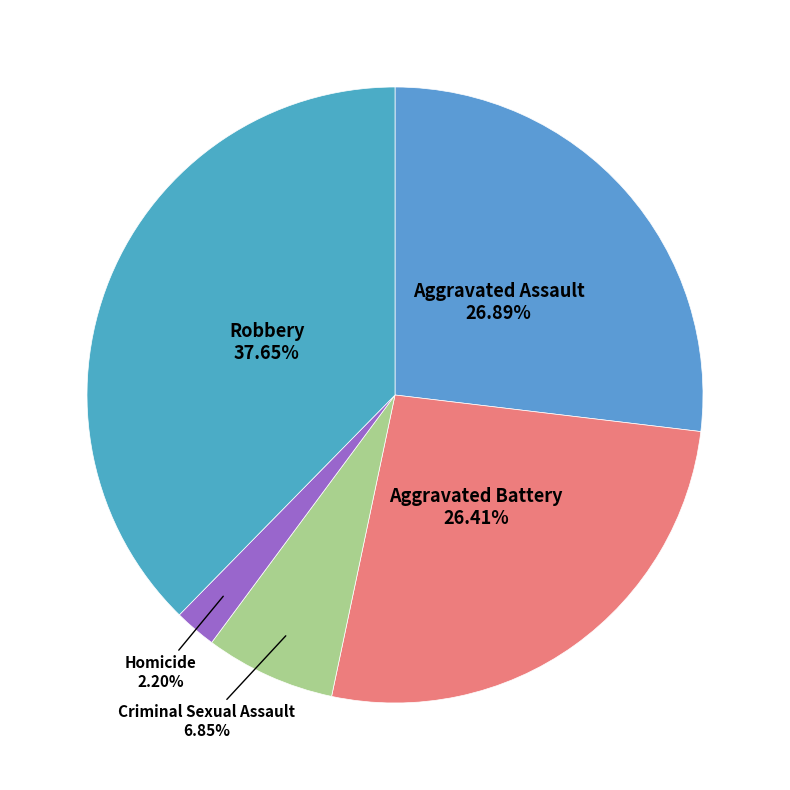

What is the largest slice in the pie chart?

Robbery